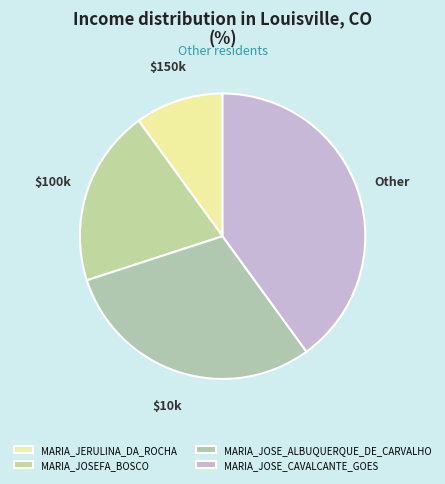

Rank the categories by value from highest to lowest.

MARIA_JOSE_CAVALCANTE_GOES, MARIA_JOSE_ALBUQUERQUE_DE_CARVALHO, MARIA_JOSEFA_BOSCO, MARIA_JERULINA_DA_ROCHA